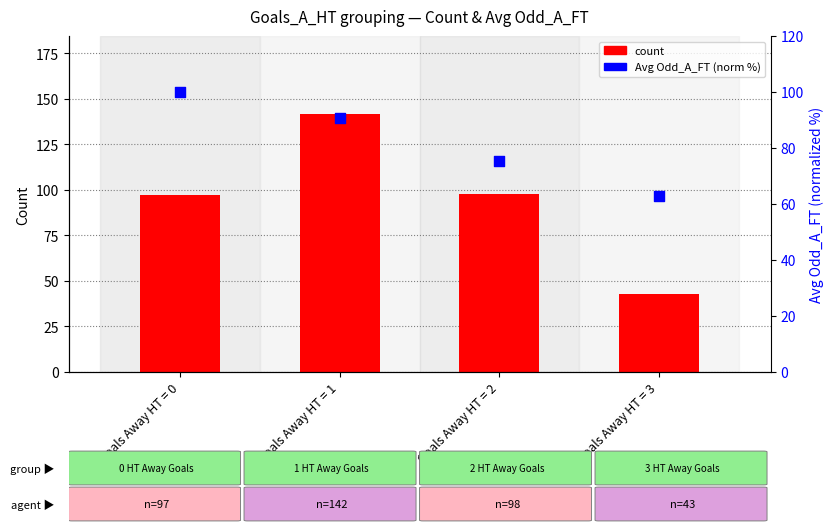

Which series has the largest Y range (max minus min)?

count